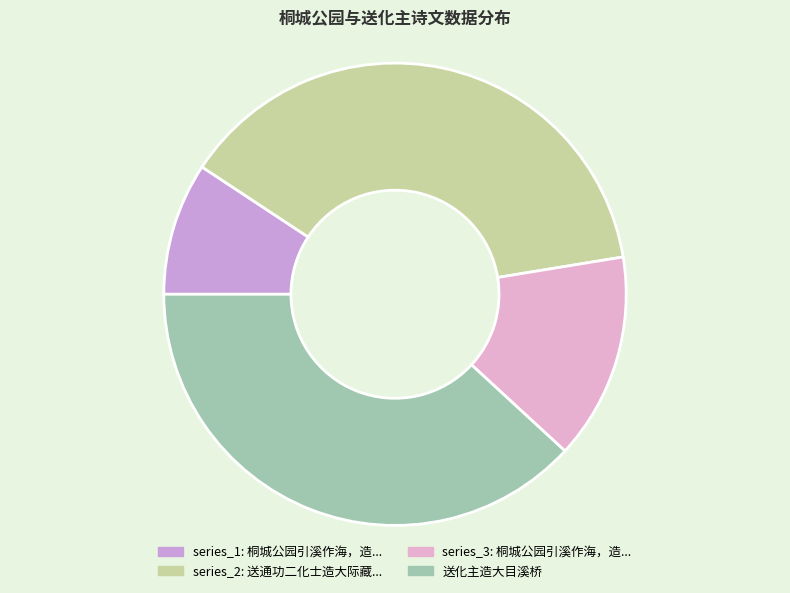

Which slice is the largest?

送化主造大目溪桥